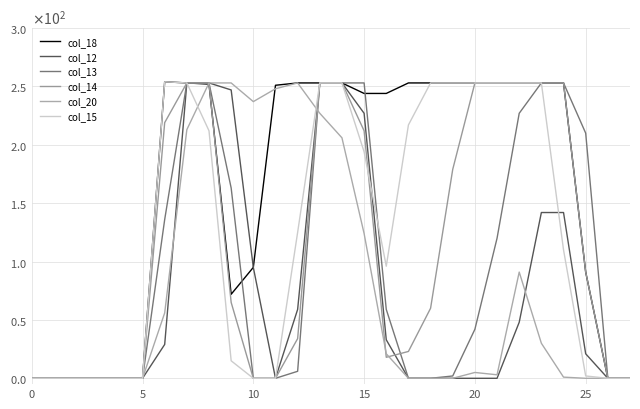

Where is col_18 nearest to the value 127?

10